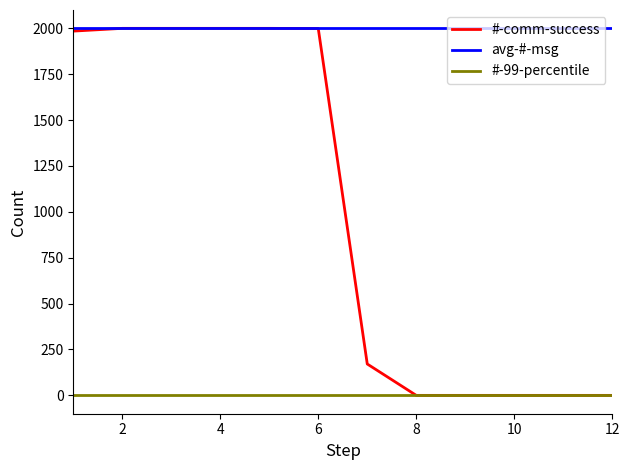

Which series has the widest spread of values?

#-comm-success